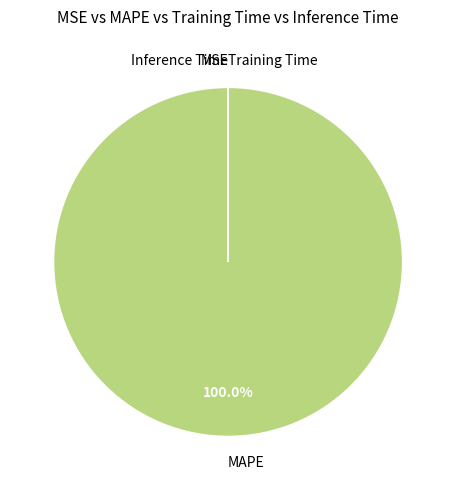

To the nearest percent, what is the difference between the largest and smallest slice percentages?

100%